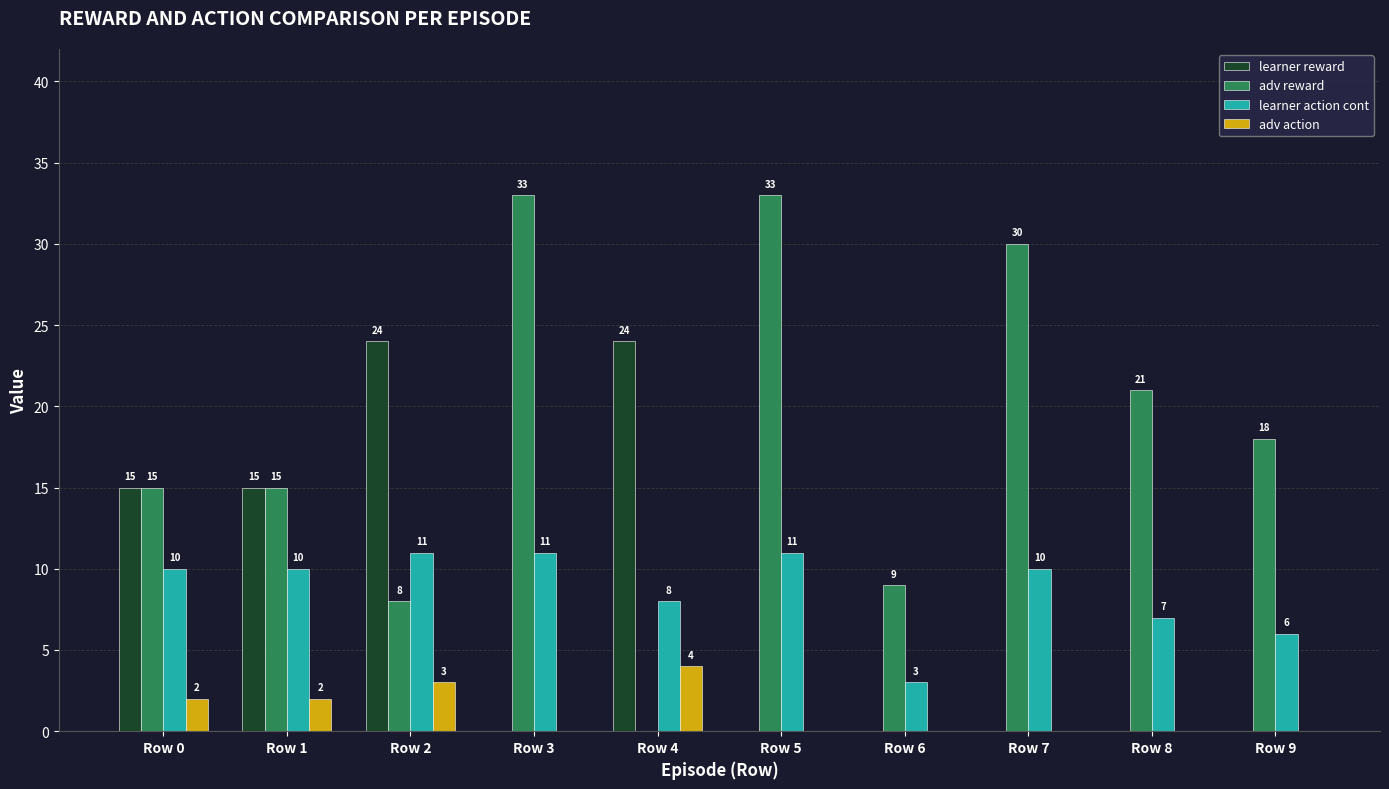

At which category is the sum across all series the highest?

Row 2